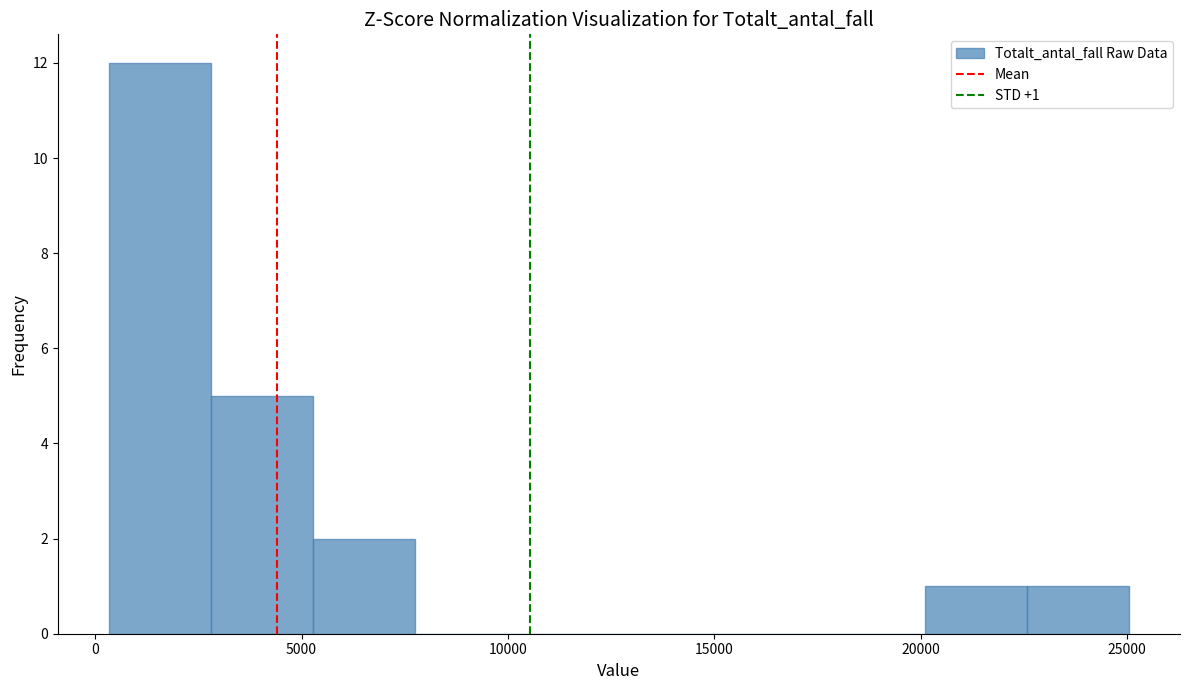

Over which range of the x-axis is the bar tallest?

500 to 3000